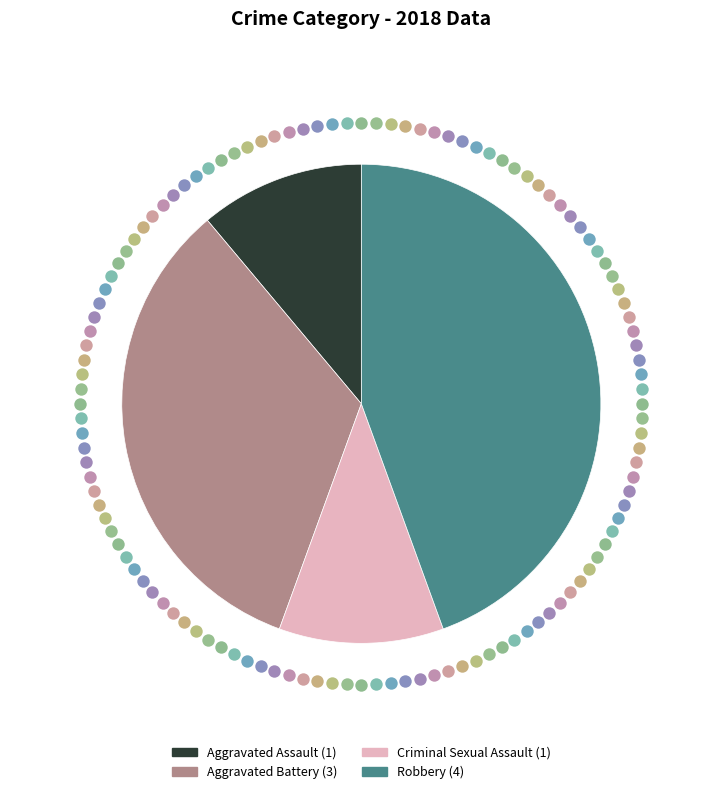

What is the change in value from Aggravated Battery to Criminal Sexual Assault?

-2